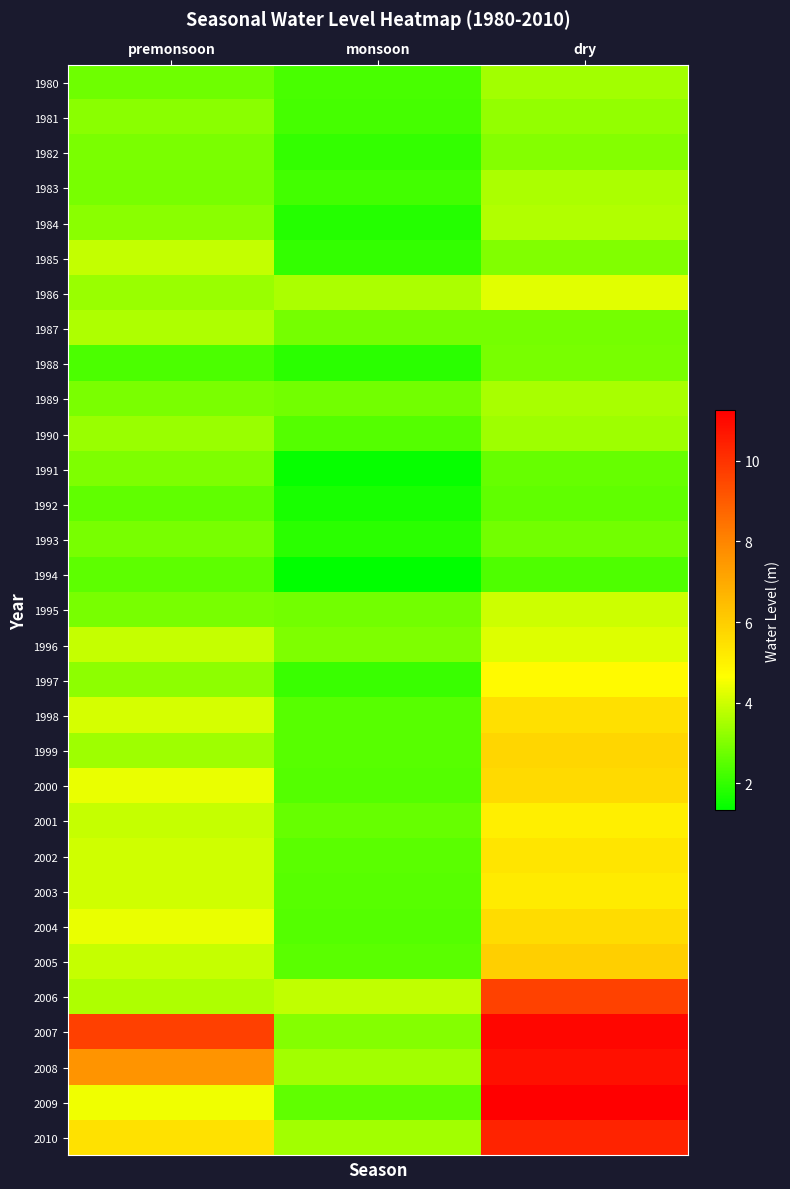

How many data points does each series have?

3